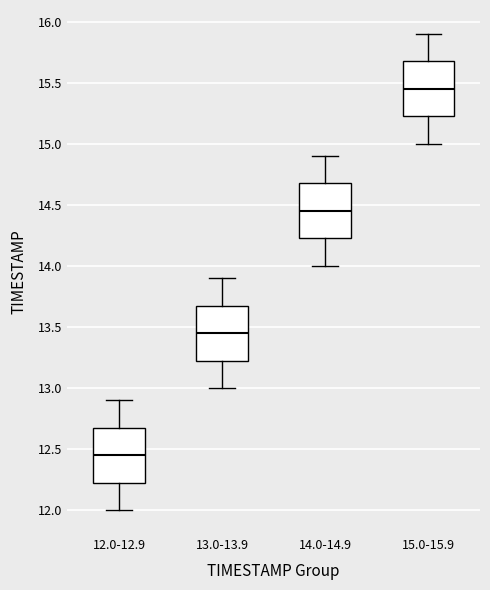

Which box has the lowest median line?

12.0-12.9